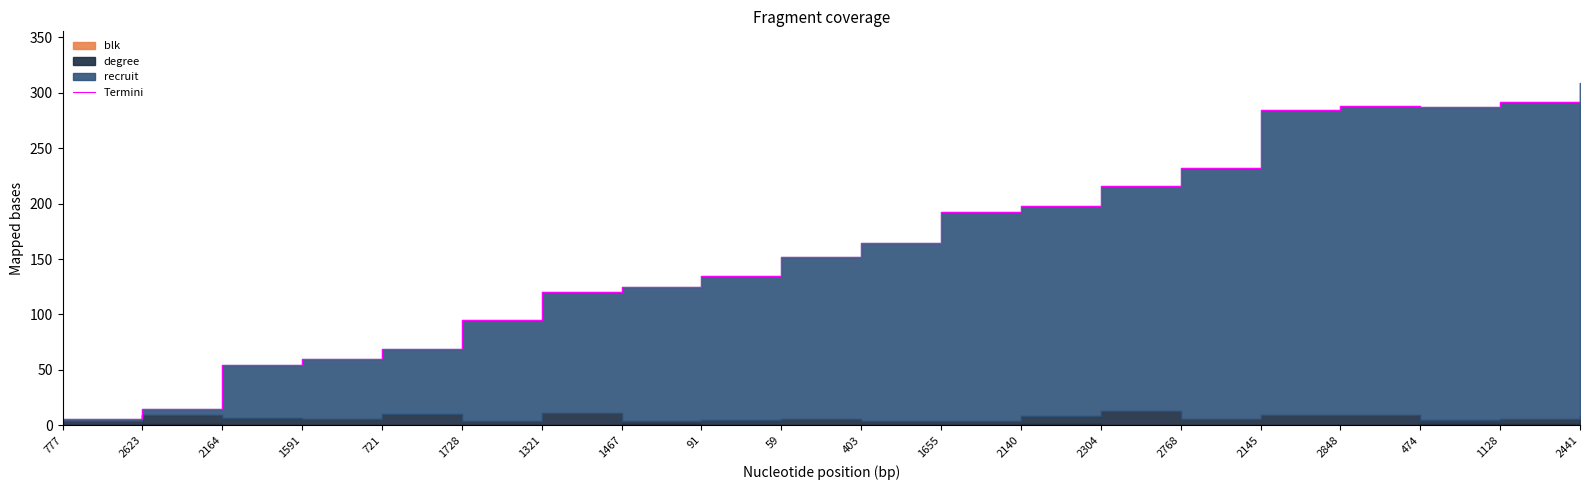

List the labels in order of value, smallest first.

777, 2623, 2164, 1591, 721, 1728, 1321, 1467, 91, 59, 403, 1655, 2140, 2304, 2768, 2145, 474, 2848, 1128, 2441